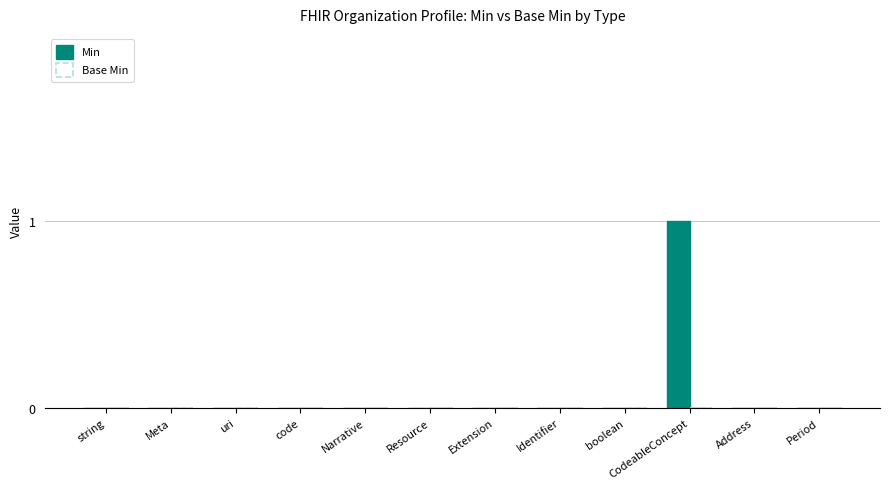

At which category does the chart reach its peak across all series?

CodeableConcept